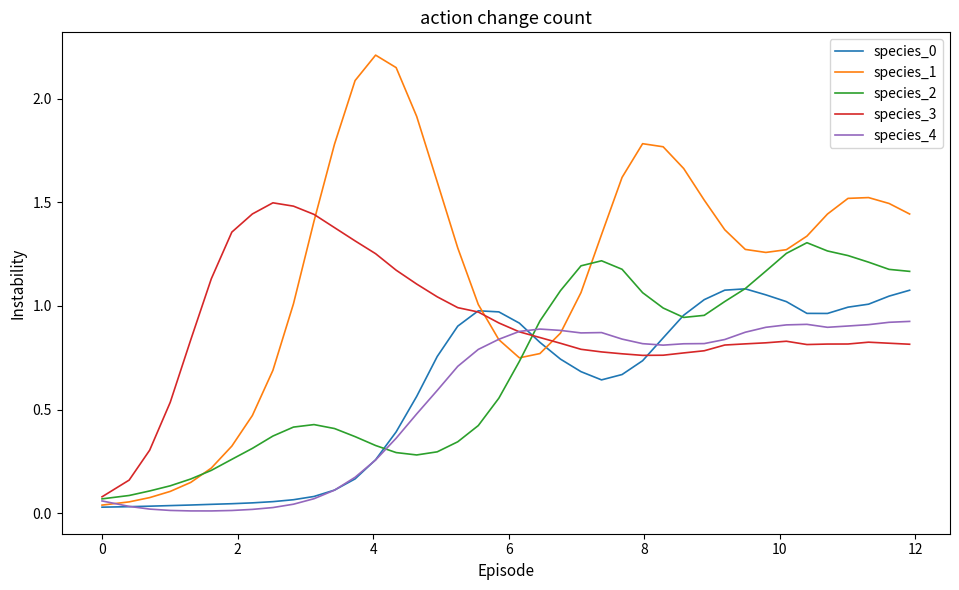

True or false: species_3 and species_1 intersect in this chart.

True